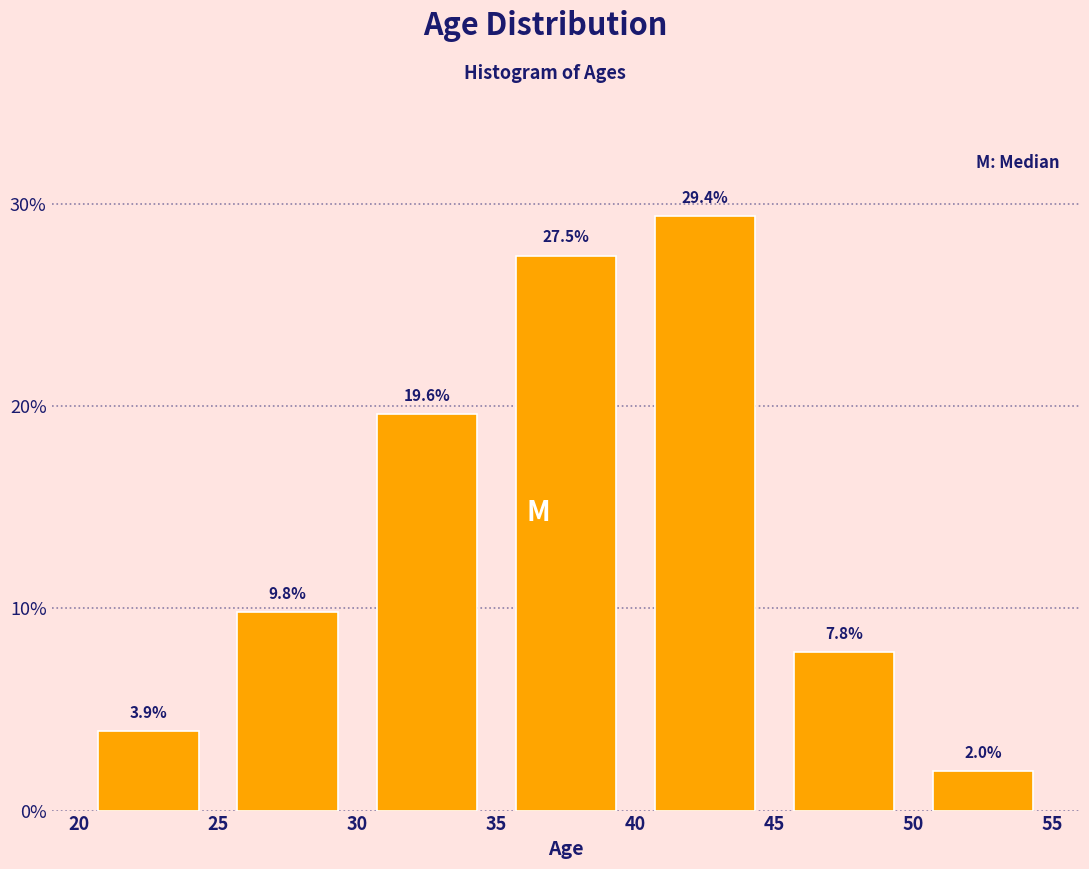

How tall is the bar that spans 40 to 45 on the x-axis?

29.4